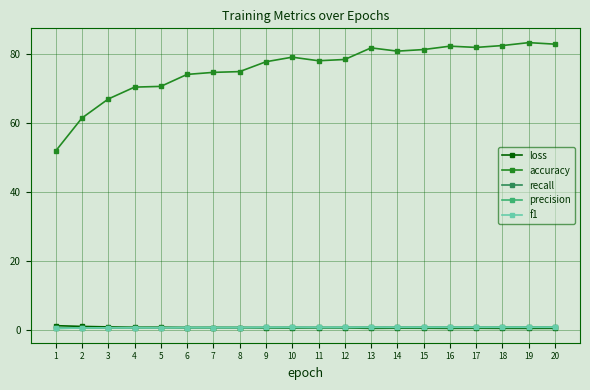

What is the greatest value displayed?

83.4